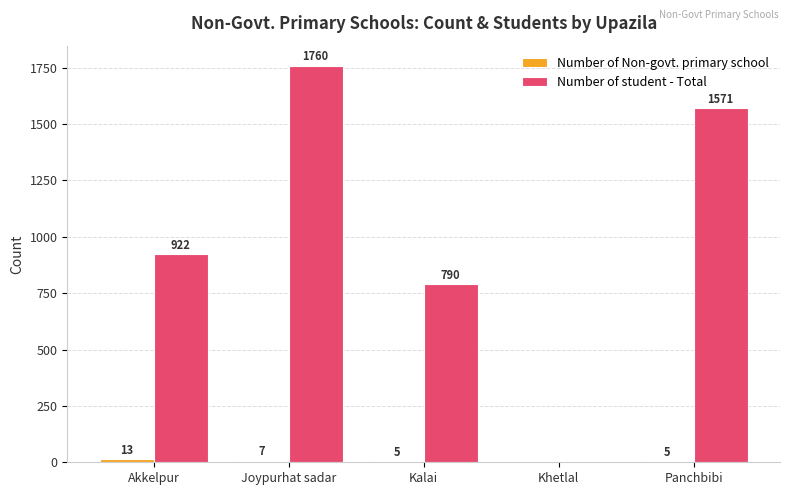

How many groups of bars are there?

5